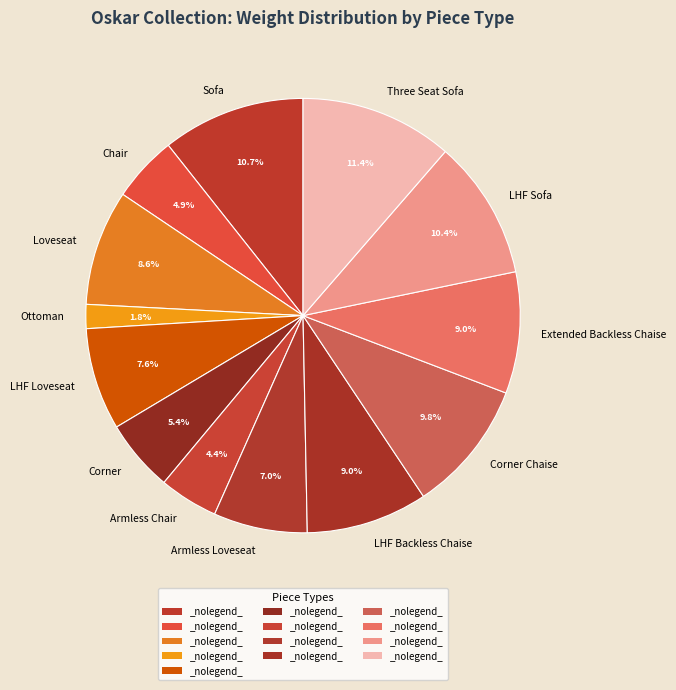

To the nearest percent, what percentage of the pie is Chair?

5%